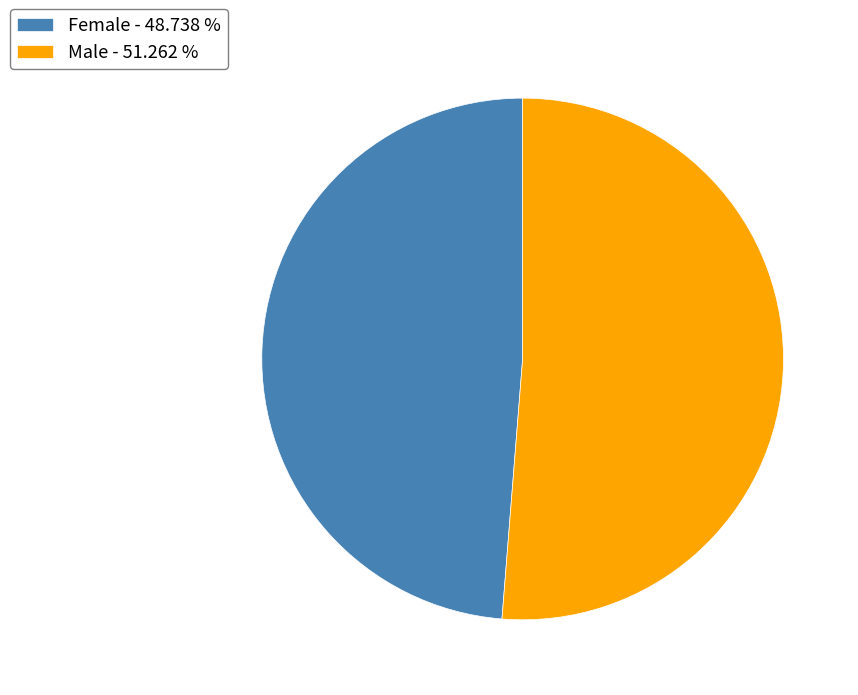

Which has a higher value, Female or Male?

Male